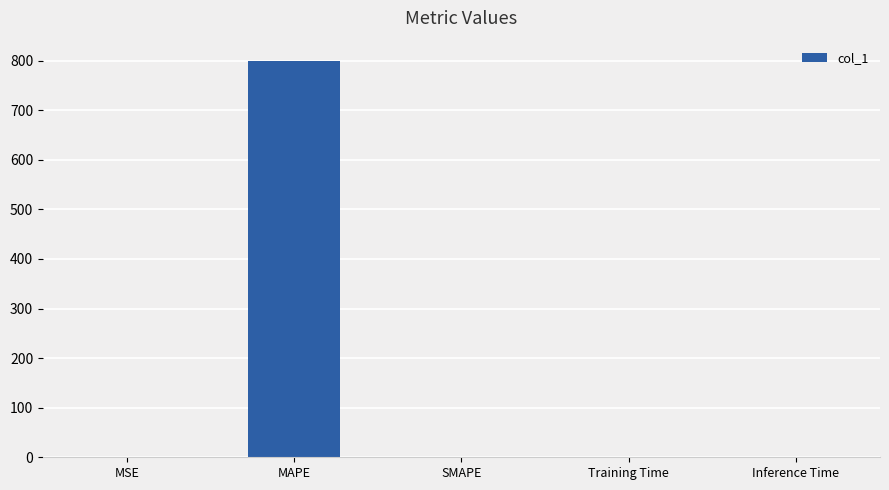

What is the sum of all values?

800.7